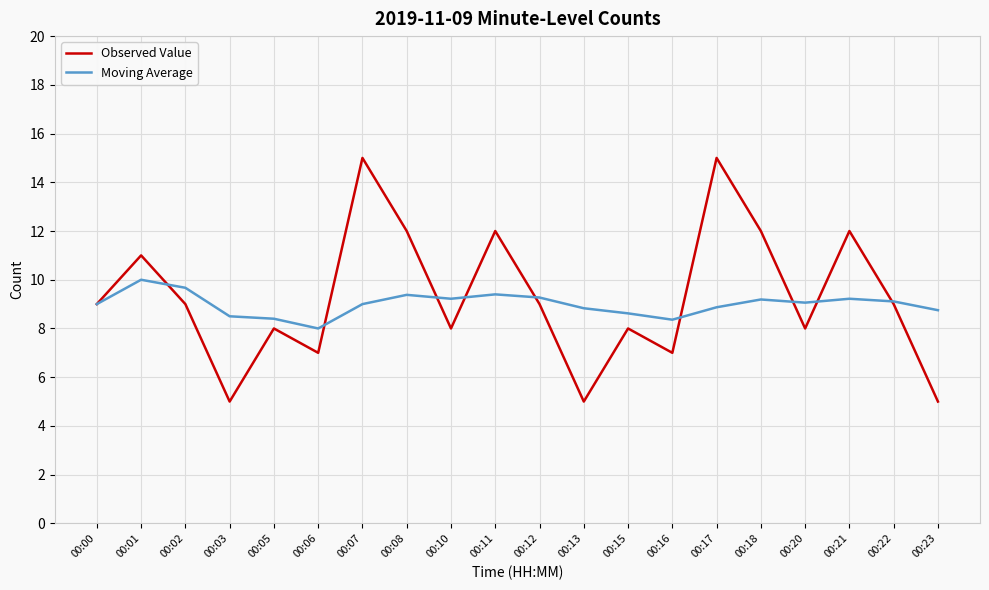

After their last crossing, which series has the higher values: Moving Average or Observed Value?

Moving Average